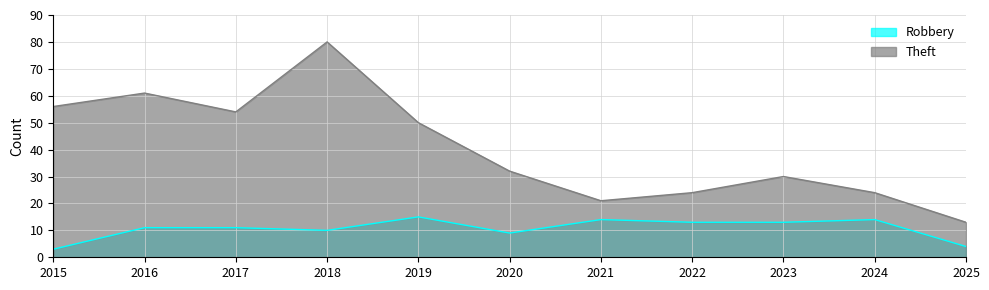

True or false: Robbery and Theft intersect in this chart.

False